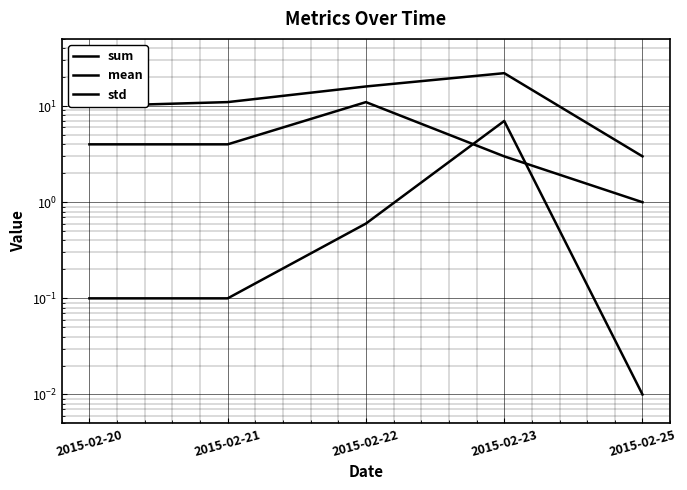

Which series has the largest total across all categories?

sum